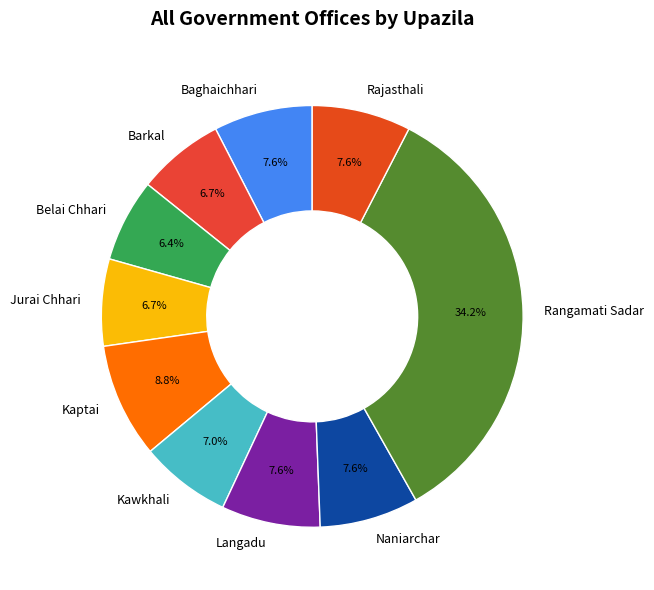

Is there any slice that represents more than half of the pie?

No